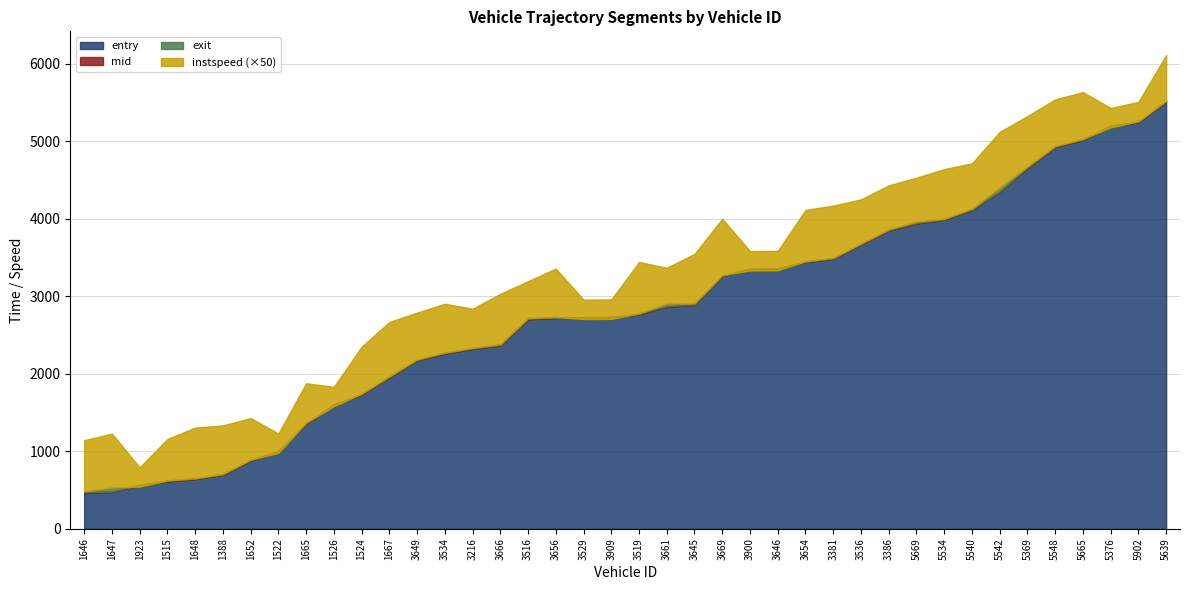

True or false: instspeed has more than 0 interior local peaks.

True